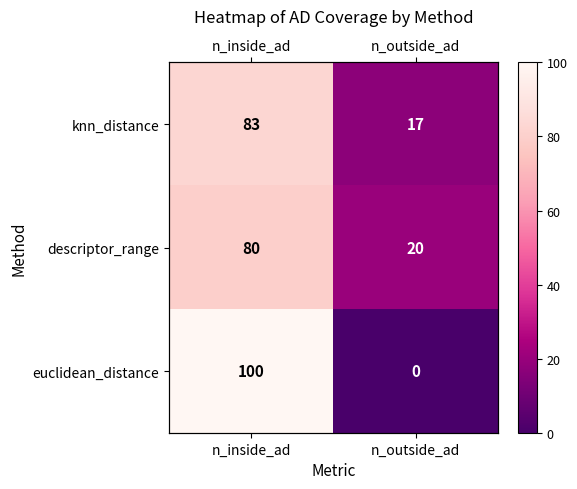

What is the difference between the euclidean_distance values at n_inside_ad and n_outside_ad?

100